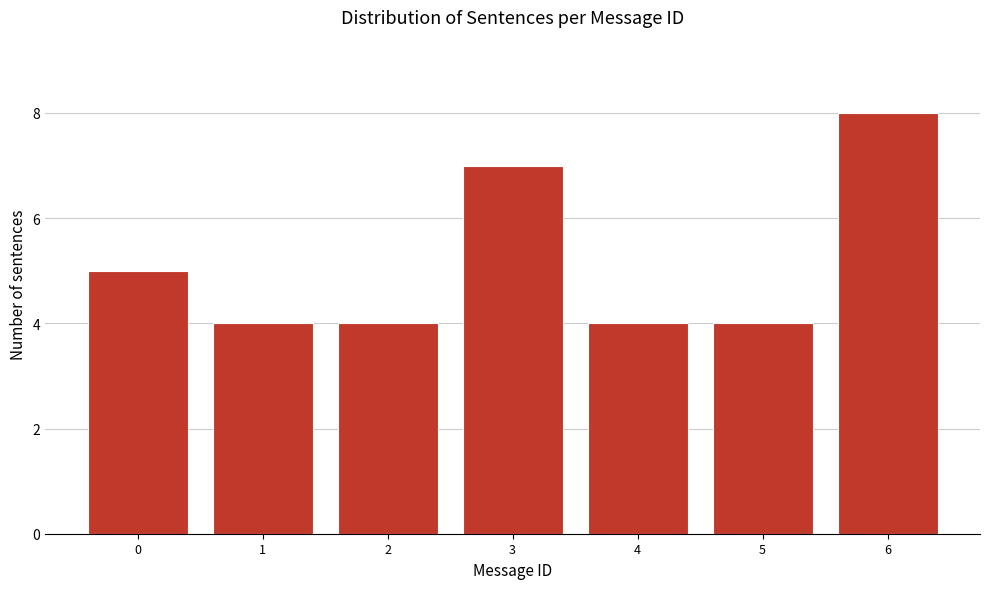

Reading left to right, extract all data points from this chart.

5	4	4	7	4	4	8